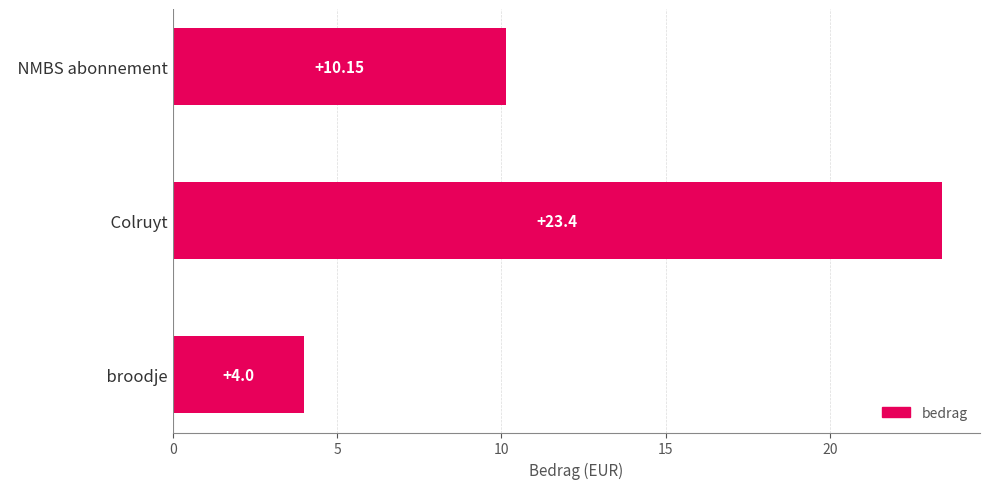

How many data points are less than 10?

1